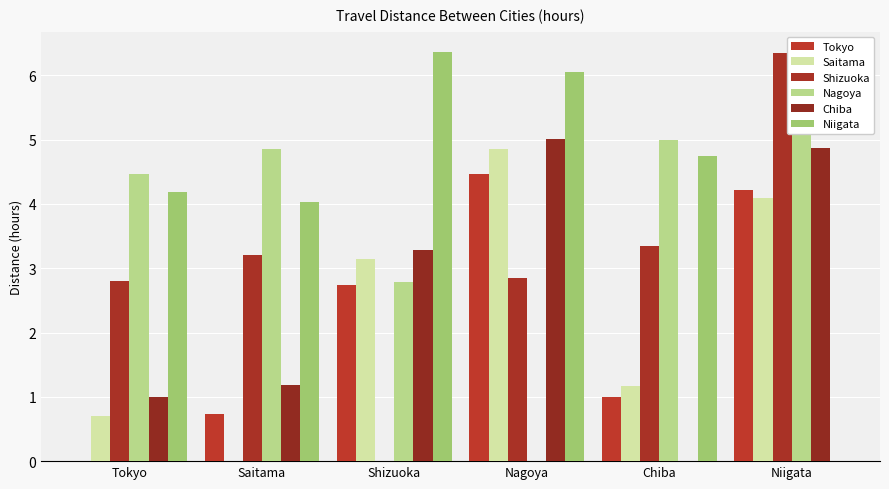

What is the difference between the Chiba values at Saitama and Tokyo?

0.2